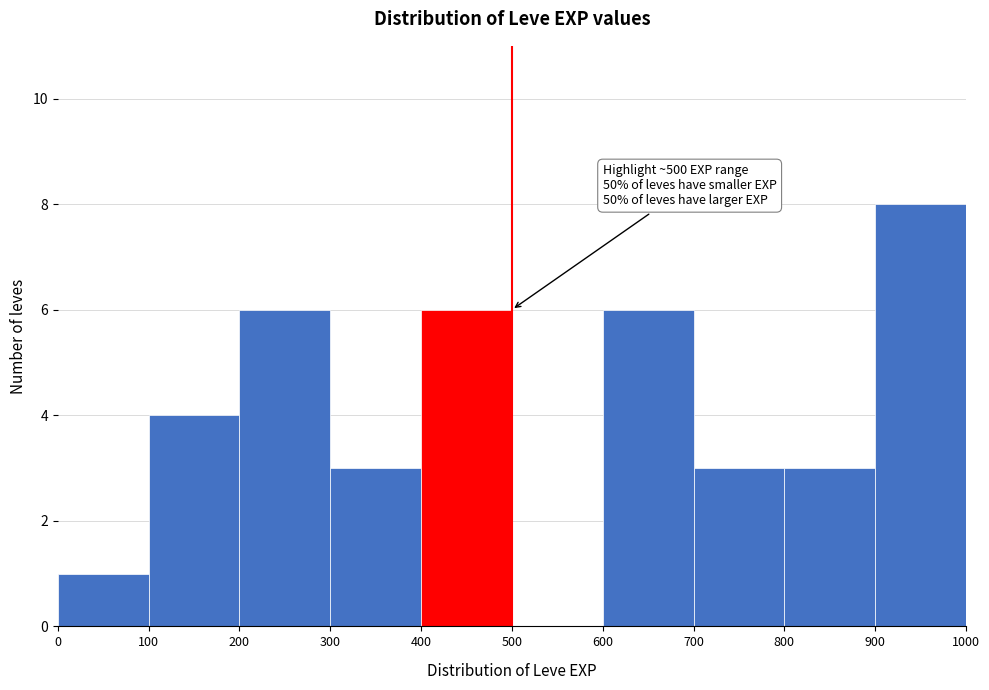

Over which range of the x-axis is the bar tallest?

900 to 1000